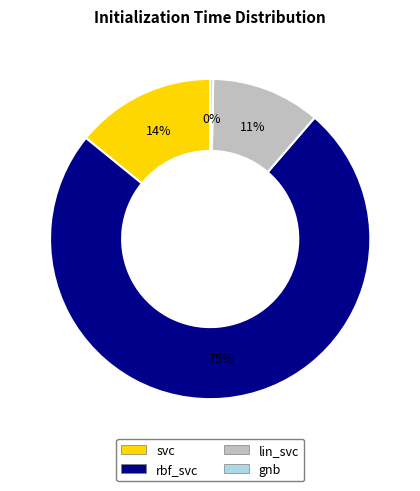

How many slices are in this pie chart?

4